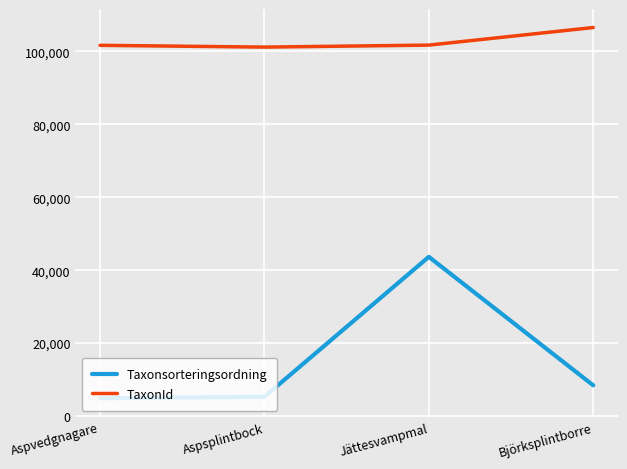

Is the value of Taxonsorteringsordning at Björksplintborre greater than the value of TaxonId at Jättesvampmal?

No